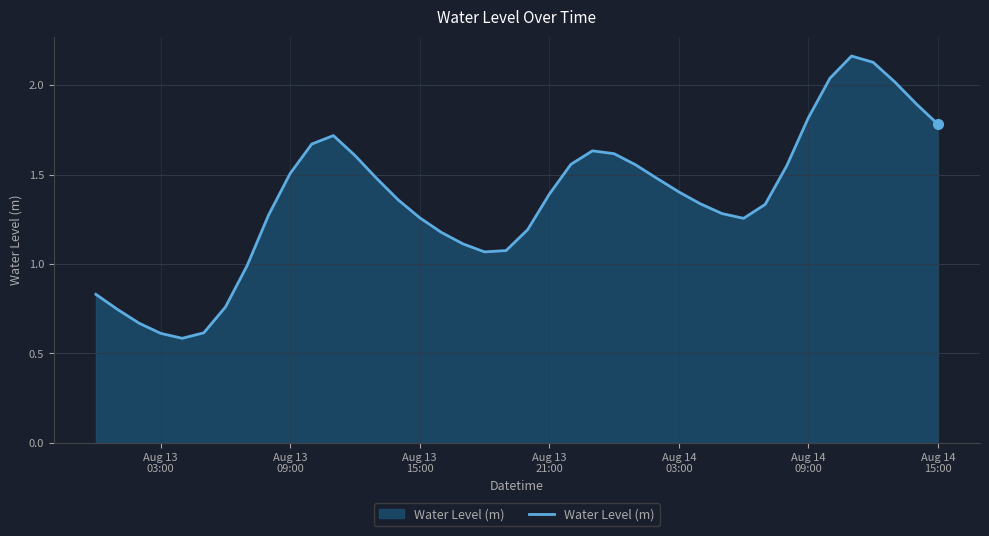

What is the smallest value displayed?

0.6